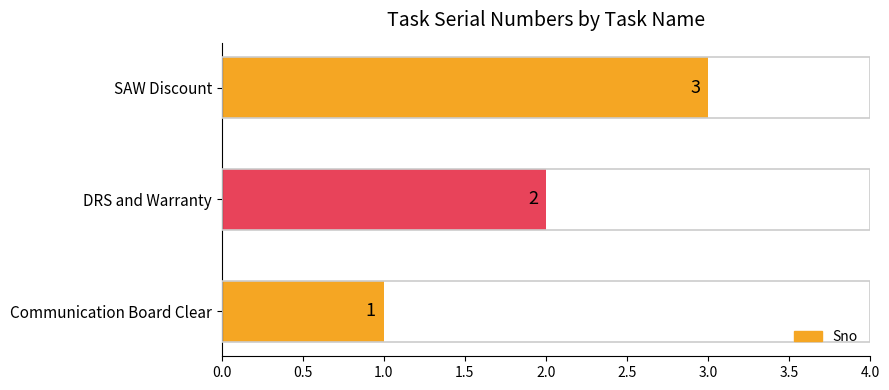

What is the change in value from Communication Board Clear to SAW Discount?

+2